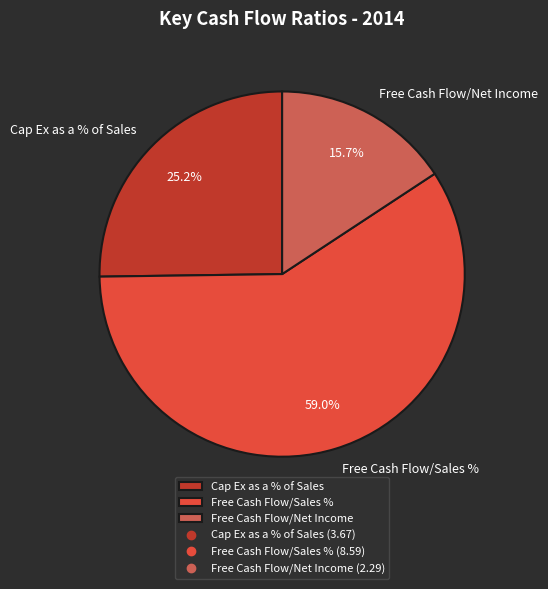

To the nearest percent, what is the combined percentage of Free Cash Flow/Net Income and Free Cash Flow/Sales %?

75%